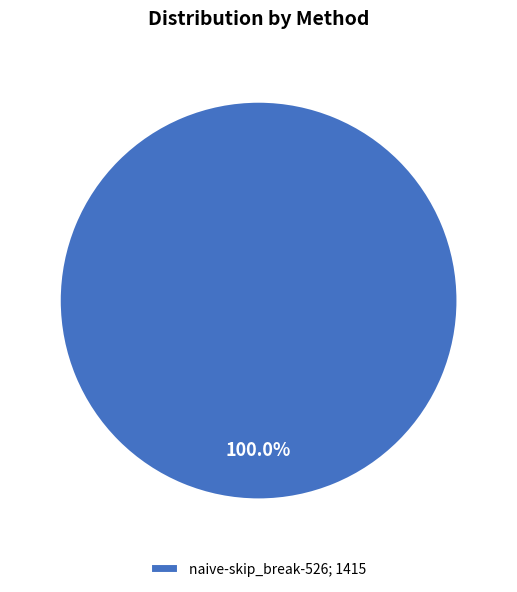

Is there a majority slice in this chart?

Yes